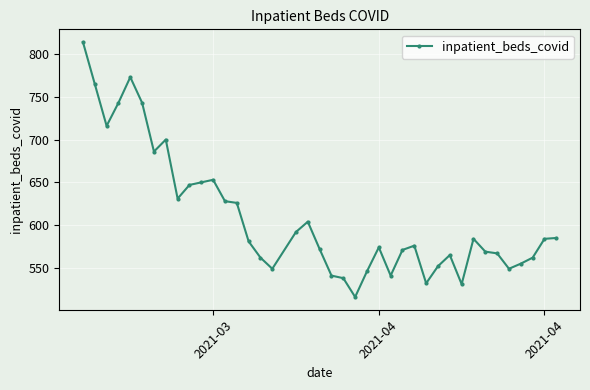

True or false: the data has more than 0 interior local peaks.

True